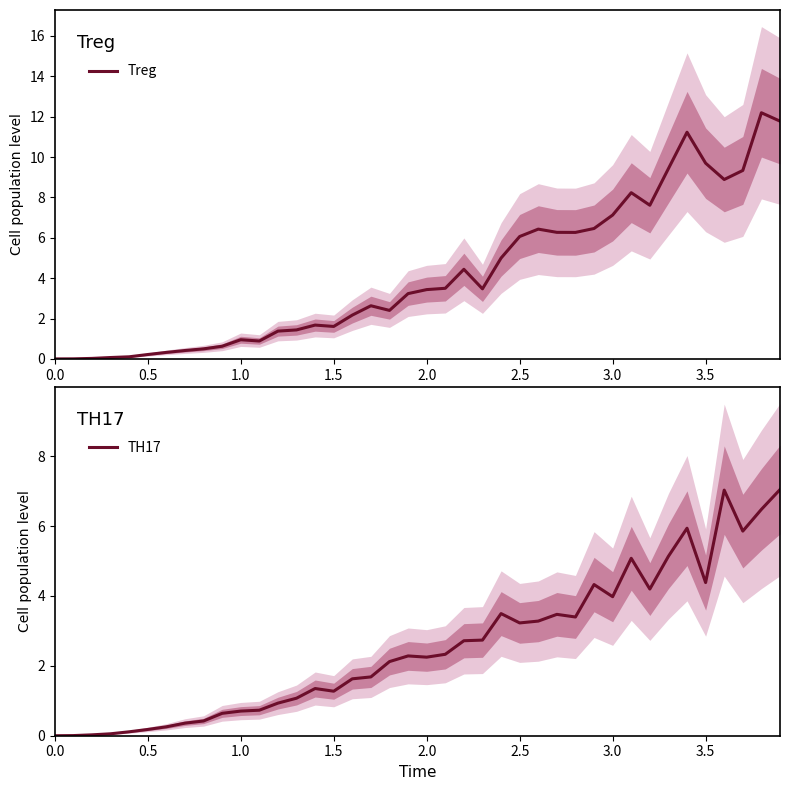

How many lines are shown in the chart?

2